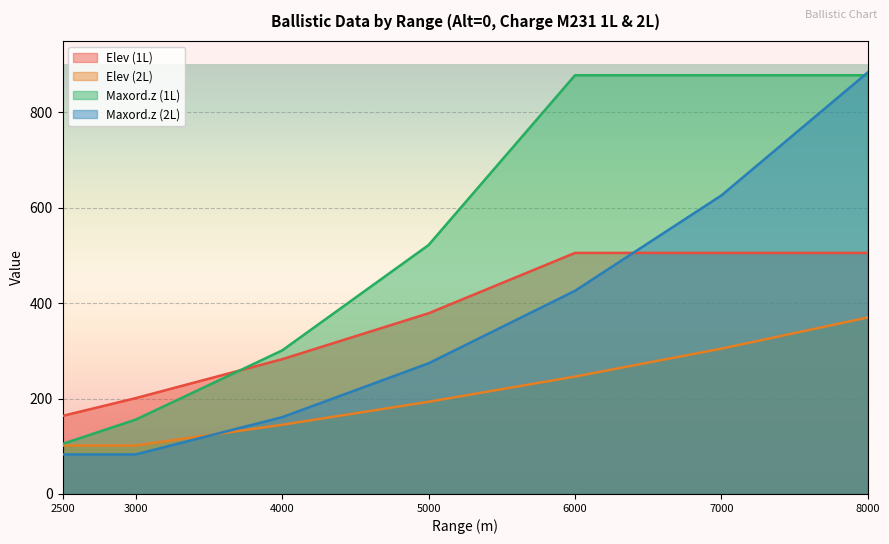

True or false: Maxord.z and Drift intersect in this chart.

False